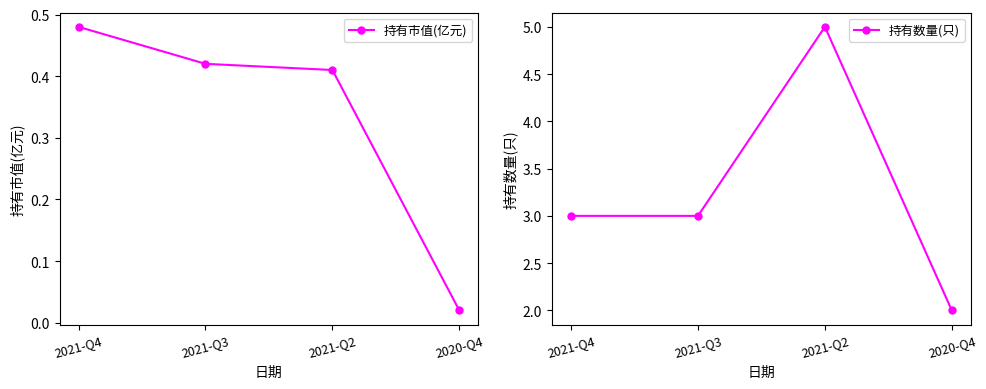

The value of 持有数量(只) at 2021-Q2 is 5.0. True or false?

True